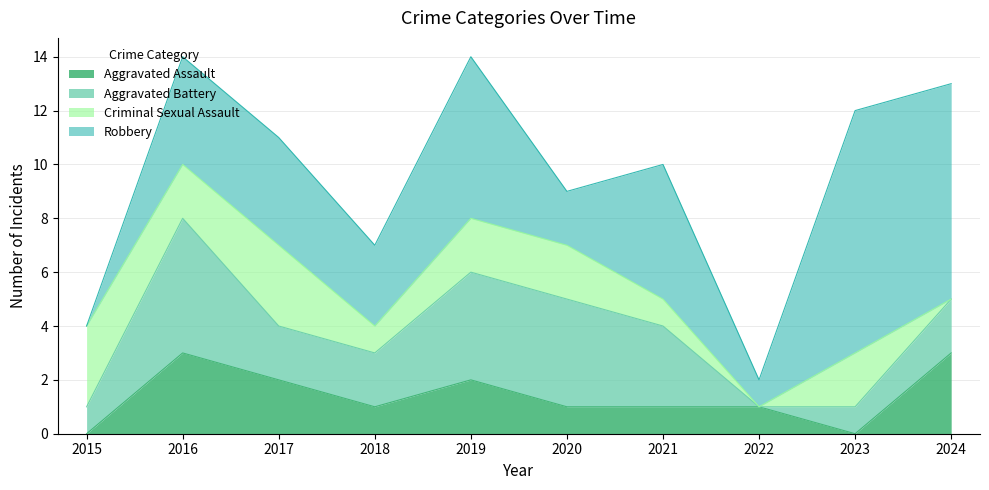

Which category has the highest value in the Criminal Sexual Assault series?

2015